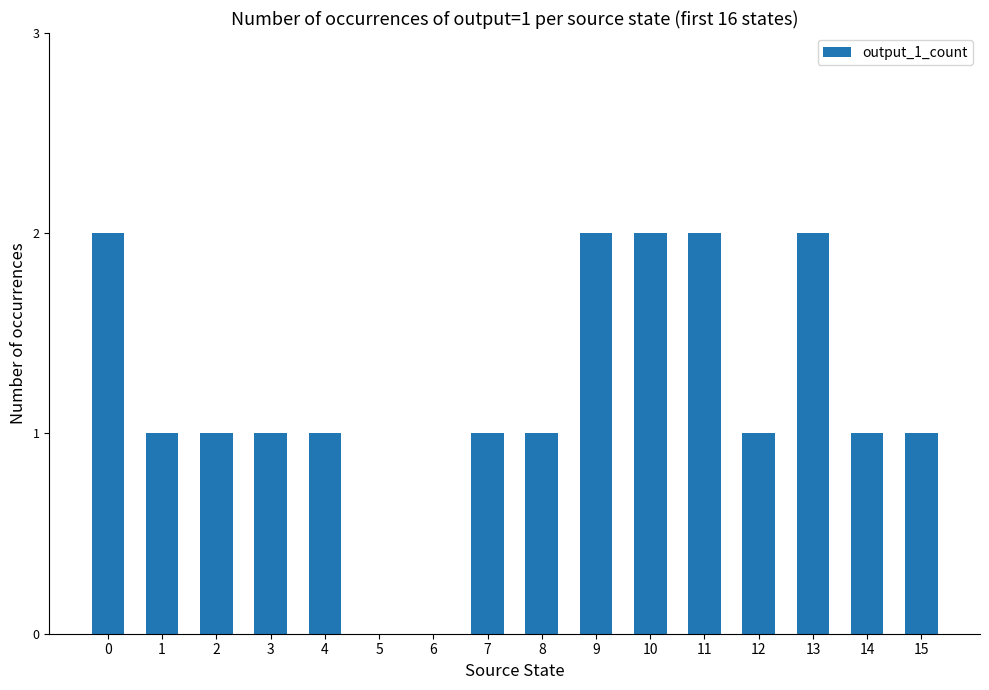

What is the change in value from 5 to 13?

+2